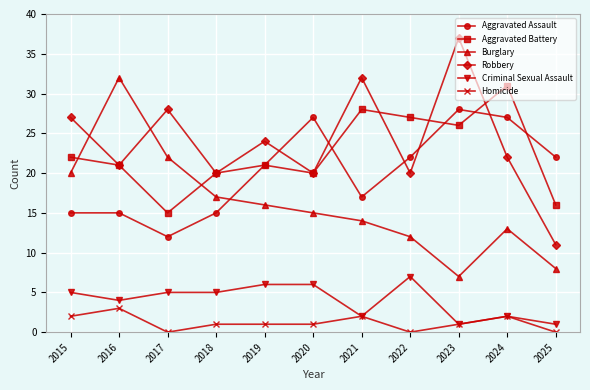

Reading left to right, list all the values displayed in this chart.

Aggravated Assault: 2015=15	2016=15	2017=12	2018=15	2019=21	2020=27	2021=17	2022=22	2023=28	2024=27	2025=22
Aggravated Battery: 2015=22	2016=21	2017=15	2018=20	2019=21	2020=20	2021=28	2022=27	2023=26	2024=31	2025=16
Burglary: 2015=20	2016=32	2017=22	2018=17	2019=16	2020=15	2021=14	2022=12	2023=7	2024=13	2025=8
Robbery: 2015=27	2016=21	2017=28	2018=20	2019=24	2020=20	2021=32	2022=20	2023=37	2024=22	2025=11
Criminal Sexual Assault: 2015=5	2016=4	2017=5	2018=5	2019=6	2020=6	2021=2	2022=7	2023=1	2024=2	2025=1
Homicide: 2015=2	2016=3	2017=0	2018=1	2019=1	2020=1	2021=2	2022=0	2023=1	2024=2	2025=0